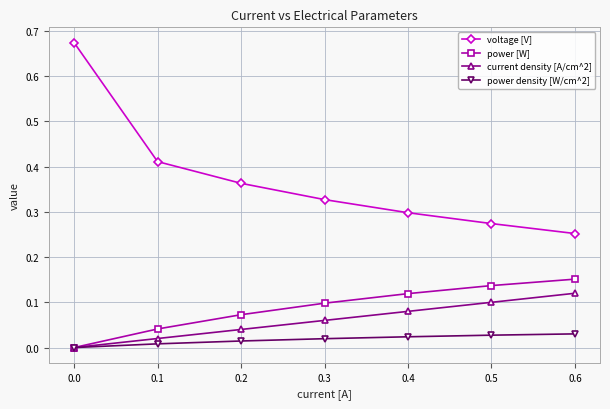

Which series has the largest range (max minus min)?

voltage [V]